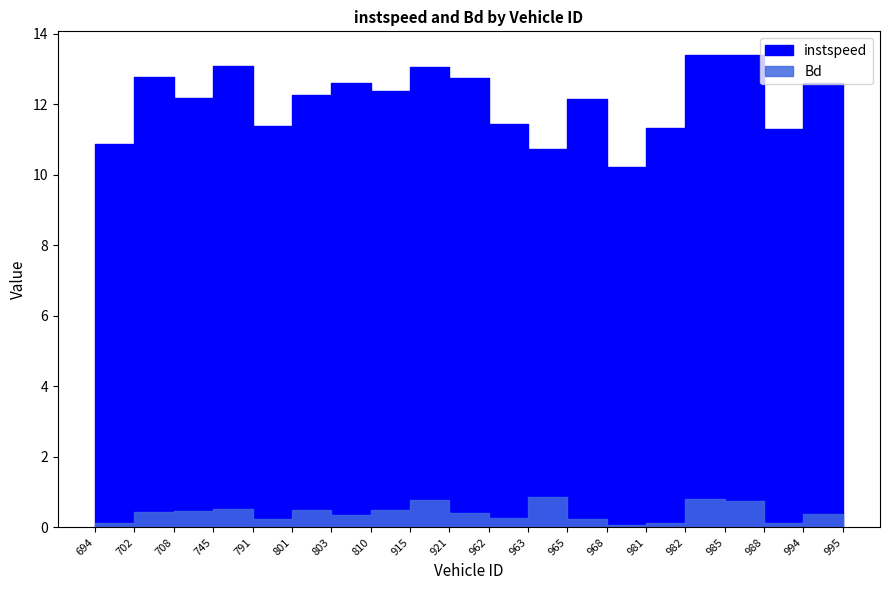

Read the Bd value at 988.0.

0.1